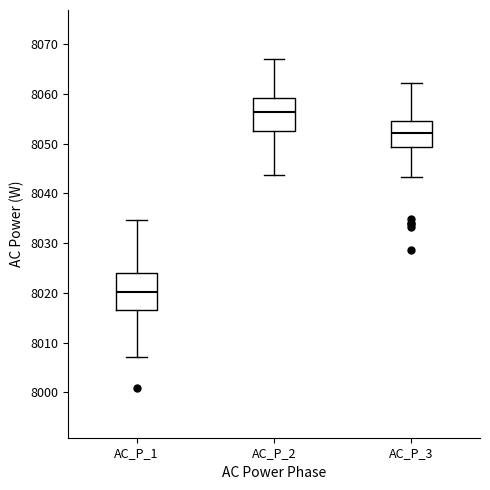

Where does the upper whisker of the box for AC_P_1 end on the y-axis? The values are not printed on the chart, so give them approximately, as read against the axis.

8035